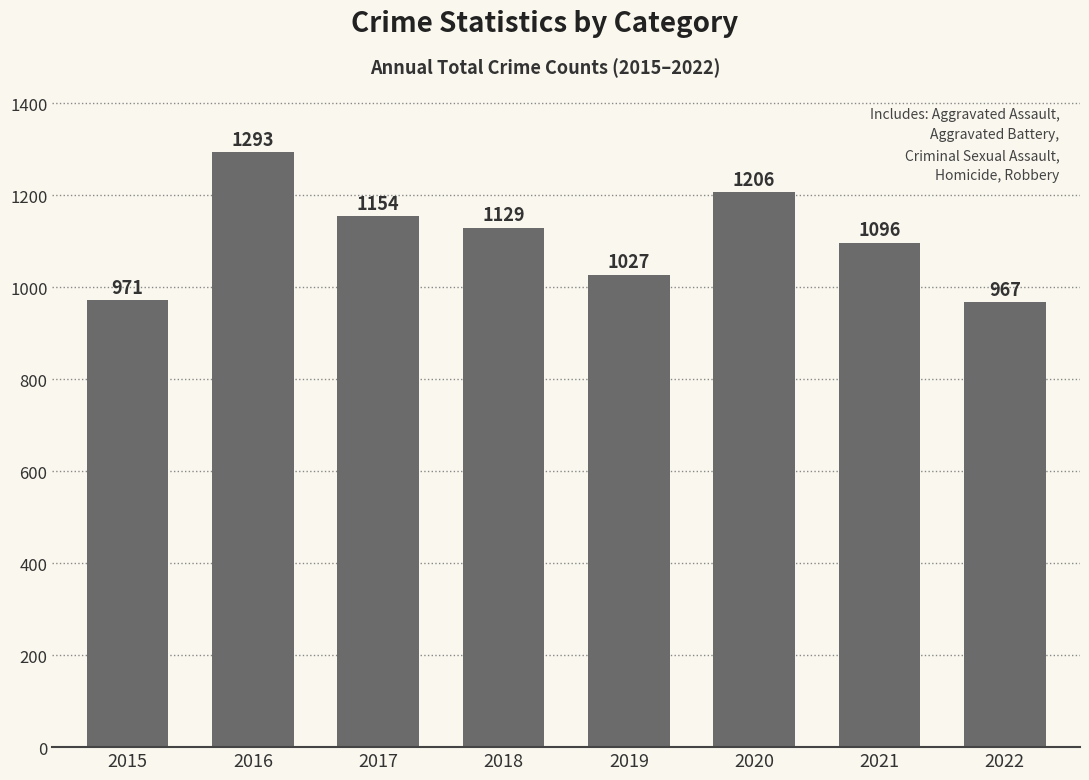

How many distinct data groups are displayed?

1